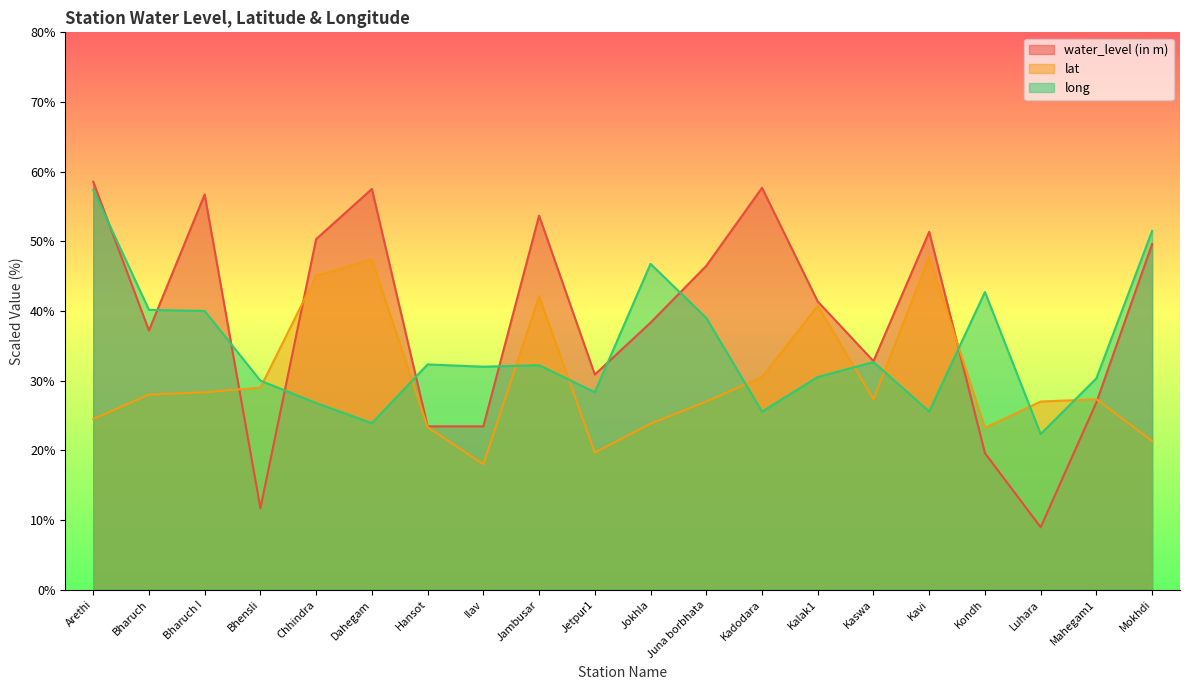

Which category has the lowest value across all series?

Luhara